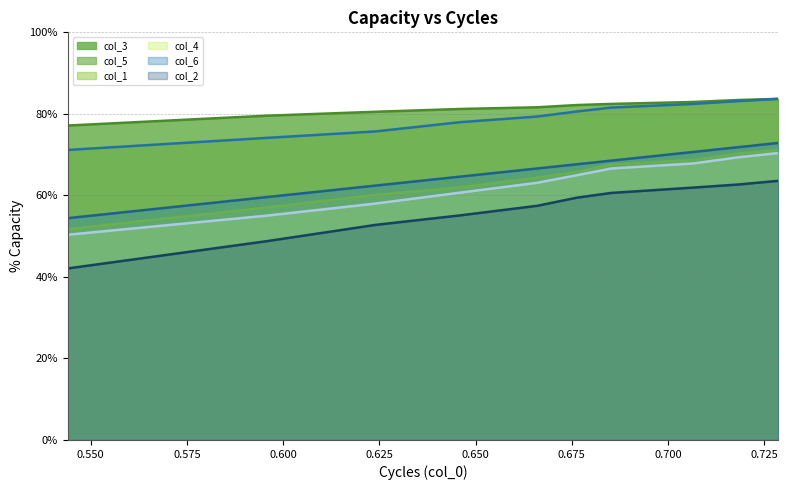

What is the sum of all col_1 line values?

6.4